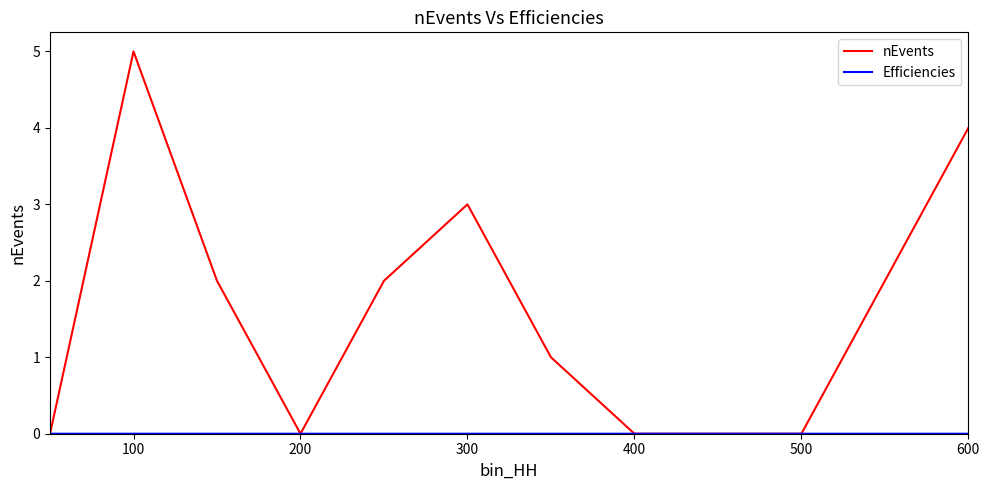

What is the maximum value shown in the chart?

5.0